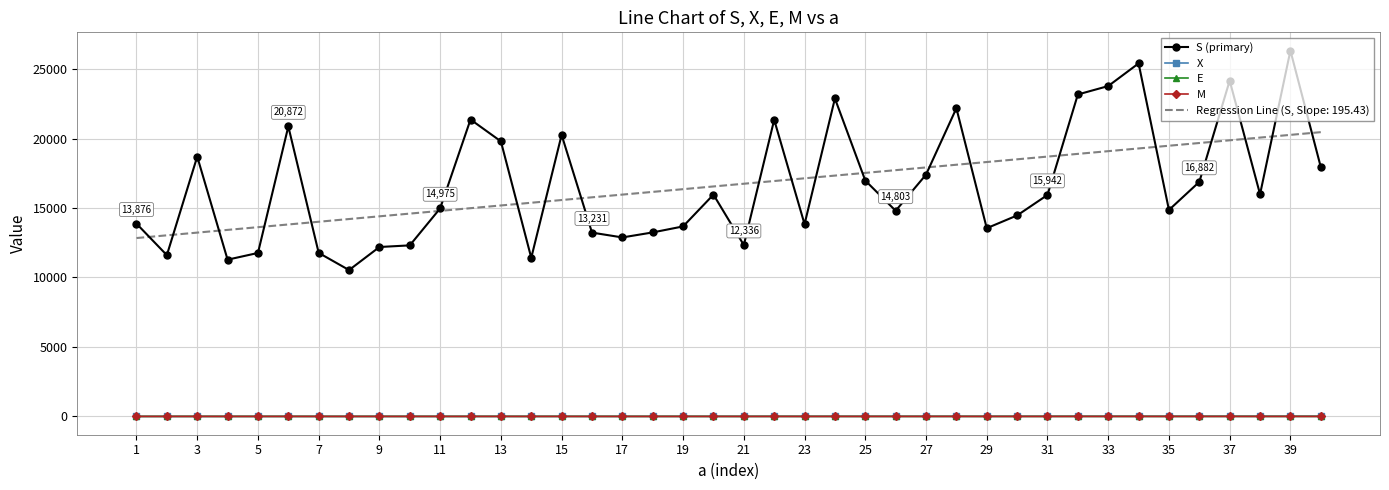

What are all the series names shown in the legend?

S (primary), X, E, M, Regression Line (S, Slope: 195.43)